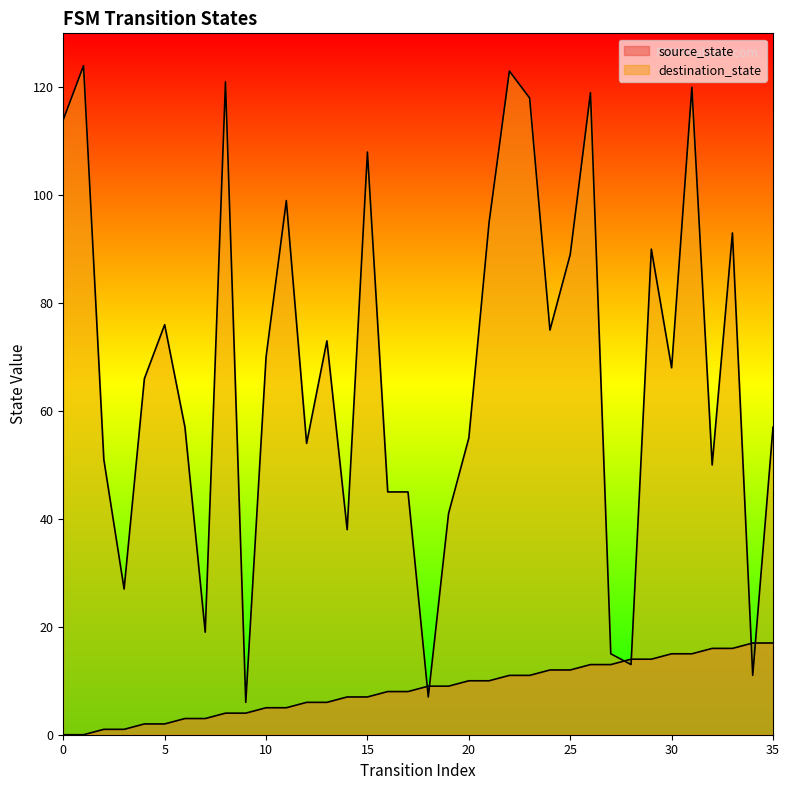

List the series in order of their peak value, highest first.

destination_state, source_state